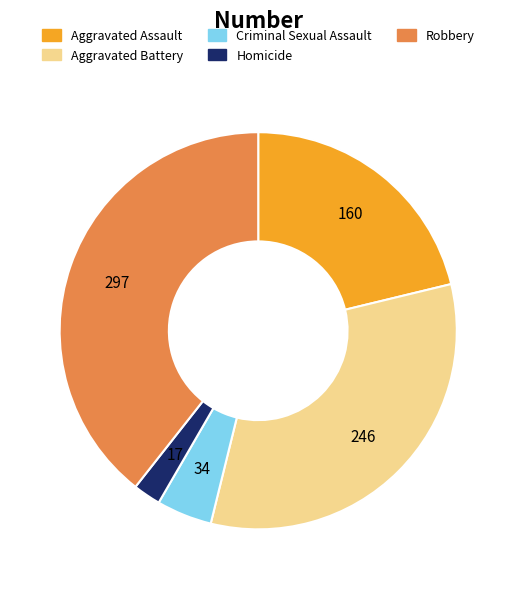

Is it true that Robbery is 33% of the pie?

False